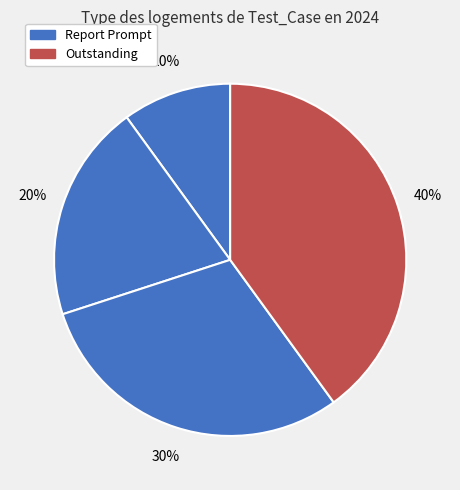

To the nearest percent, what is the difference between the largest and smallest slice percentages?

30%